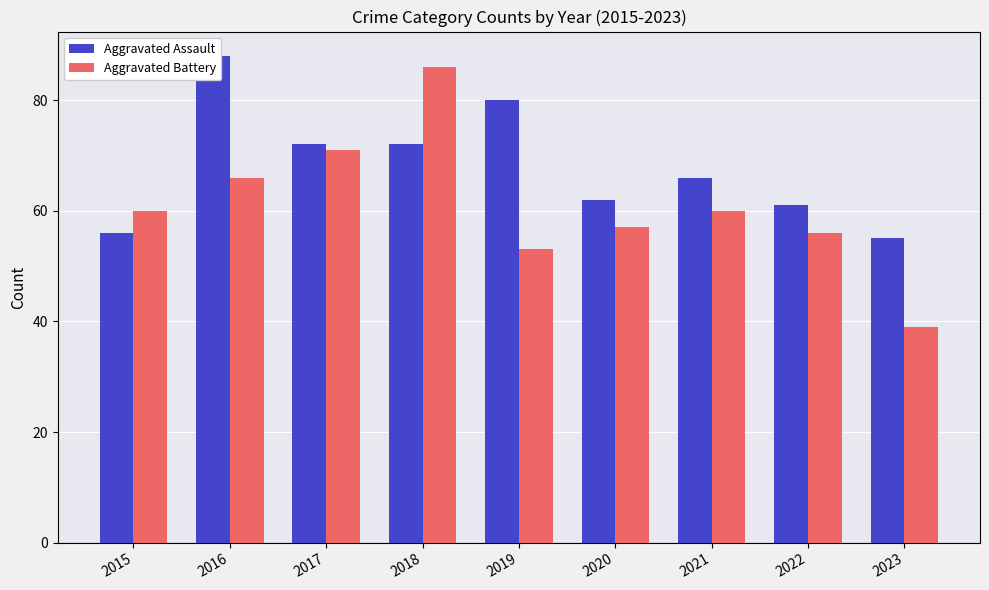

List the series in order of their overall mean, highest first.

Aggravated Assault, Aggravated Battery